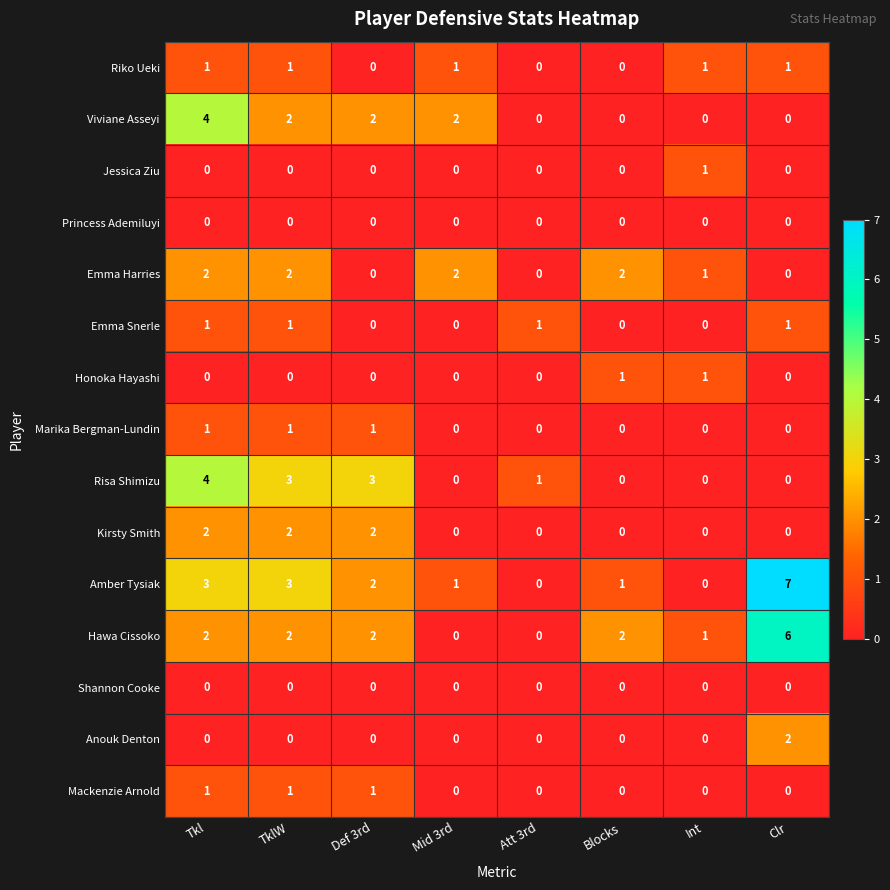

Which series has the largest range (max minus min)?

Amber Tysiak